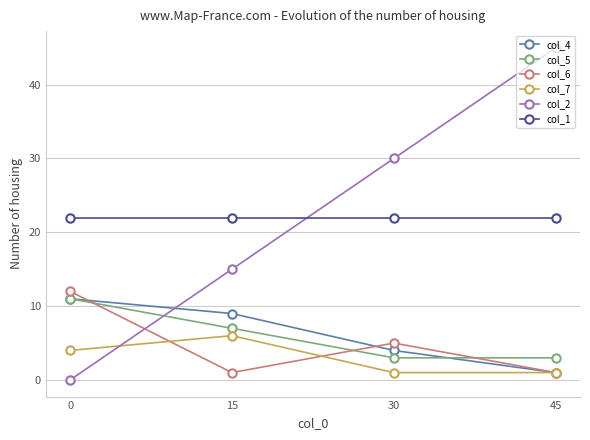

Is it true that col_5 equals 7 at 15?

True